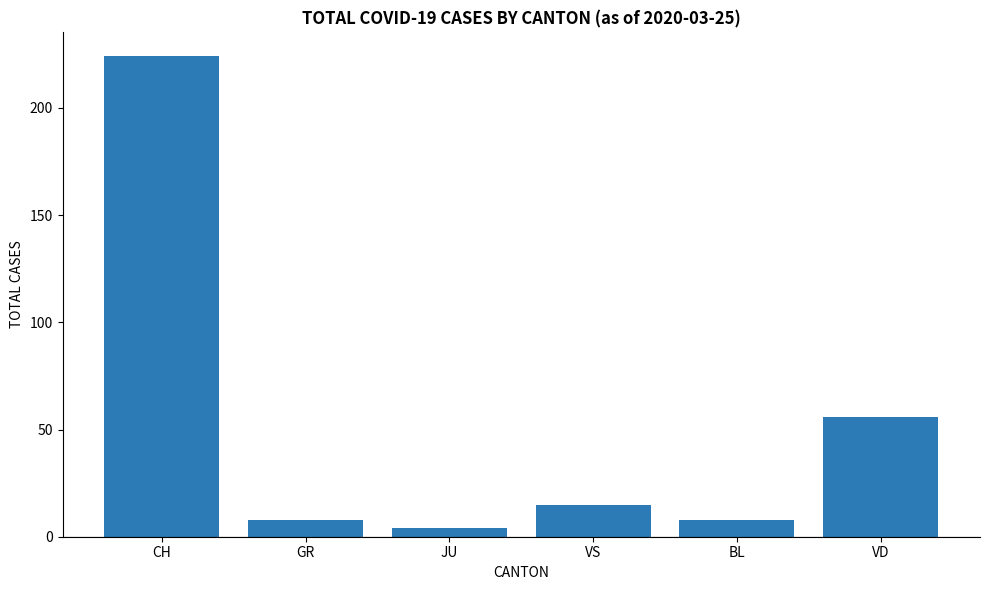

Reading left to right, list all the values displayed in this chart.

CH=224	GR=8	JU=4	VS=15	BL=8	VD=56